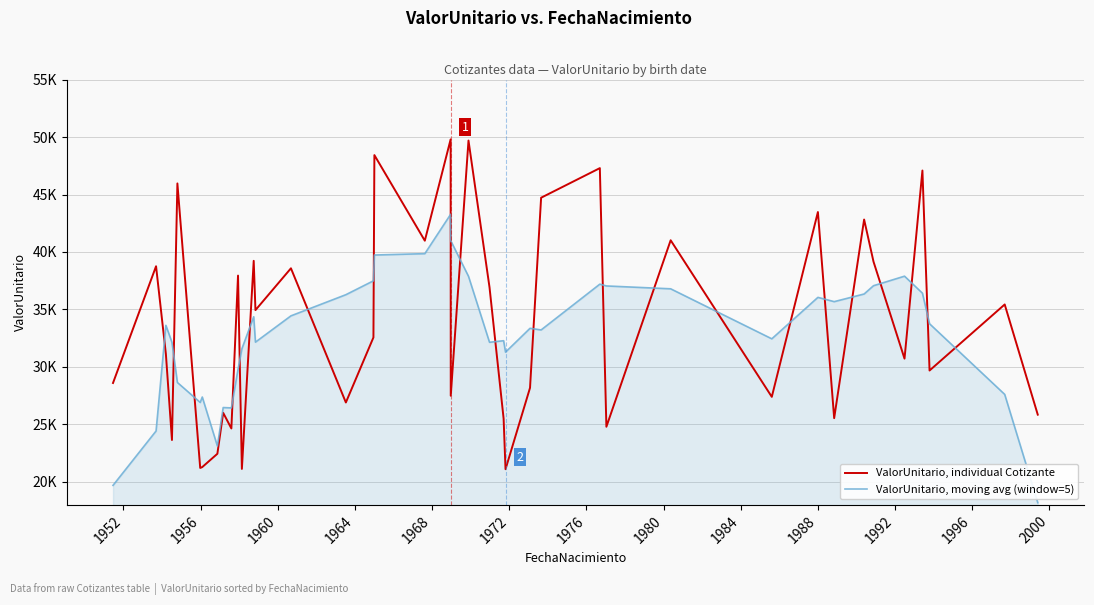

Does the chart display data point markers on the line(s)?

No